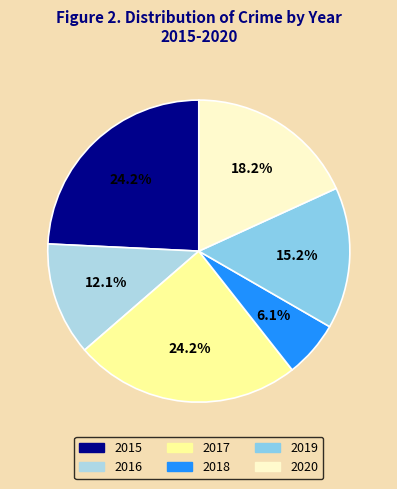

Is there a majority slice in this chart?

No